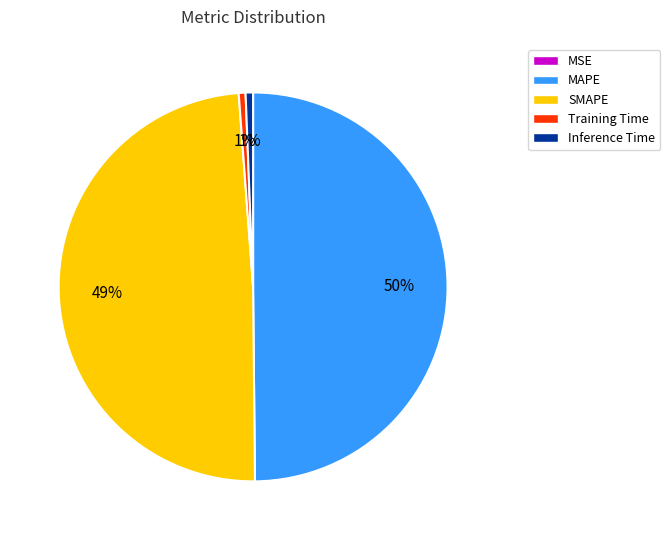

Which slice is the largest?

MAPE